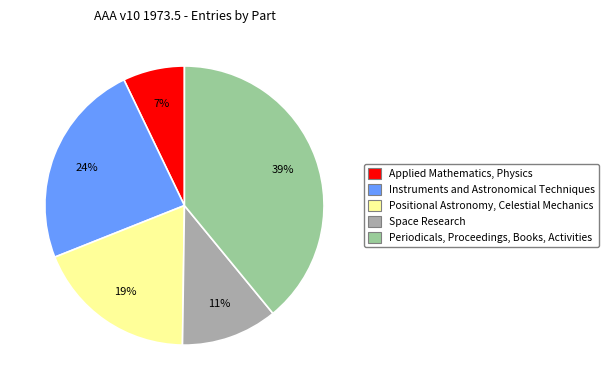

Between Positional Astronomy, Celestial Mechanics and Instruments and Astronomical Techniques, which is larger?

Instruments and Astronomical Techniques